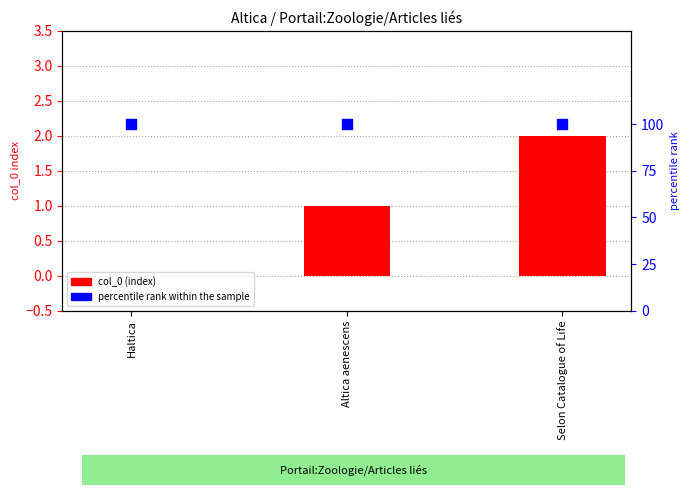

Which series has the widest spread of Y values?

col_0